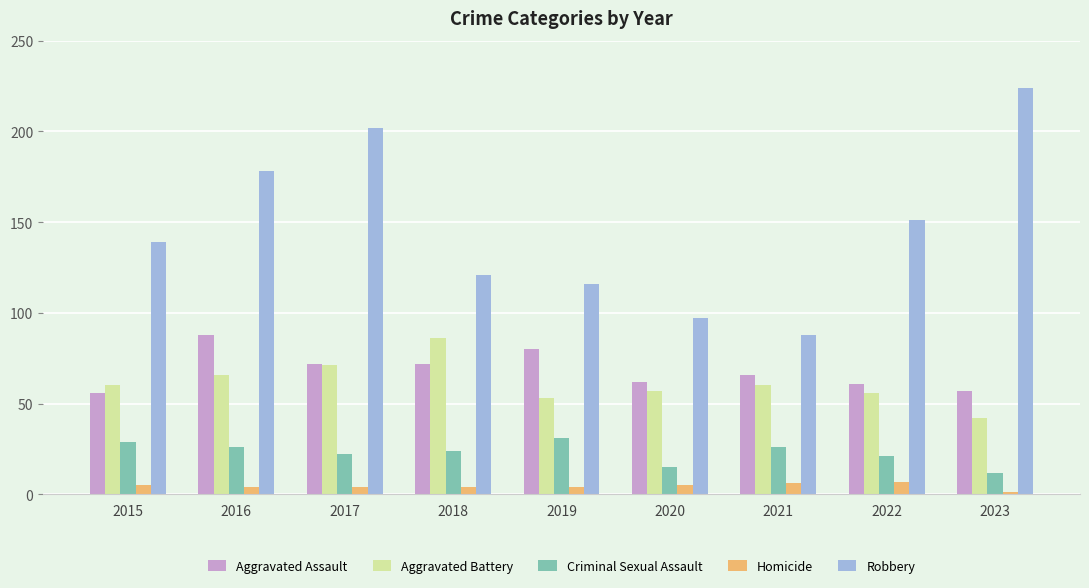

How many data points does each series have?

9